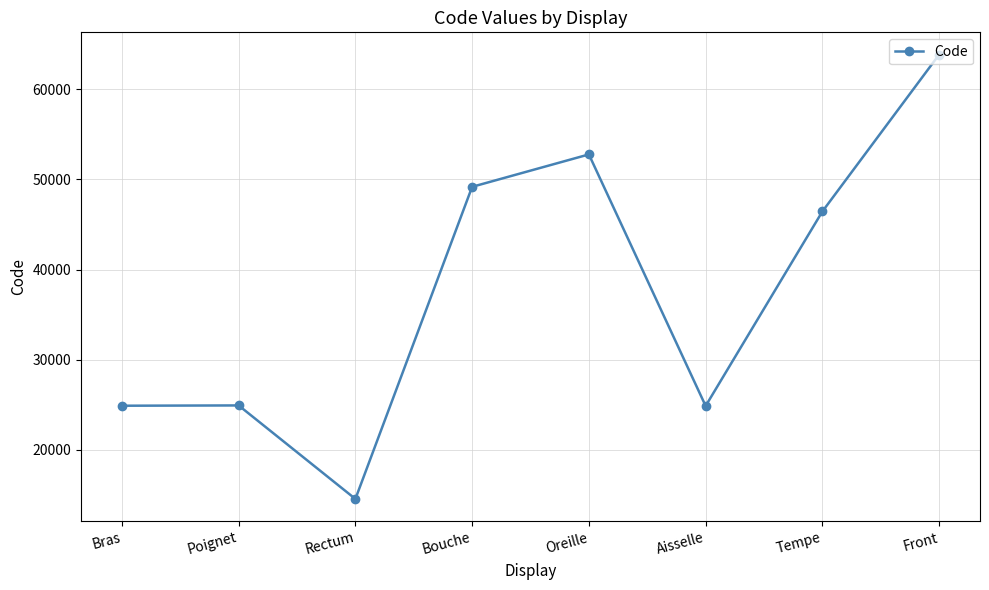

Count the number of categories in the chart.

8